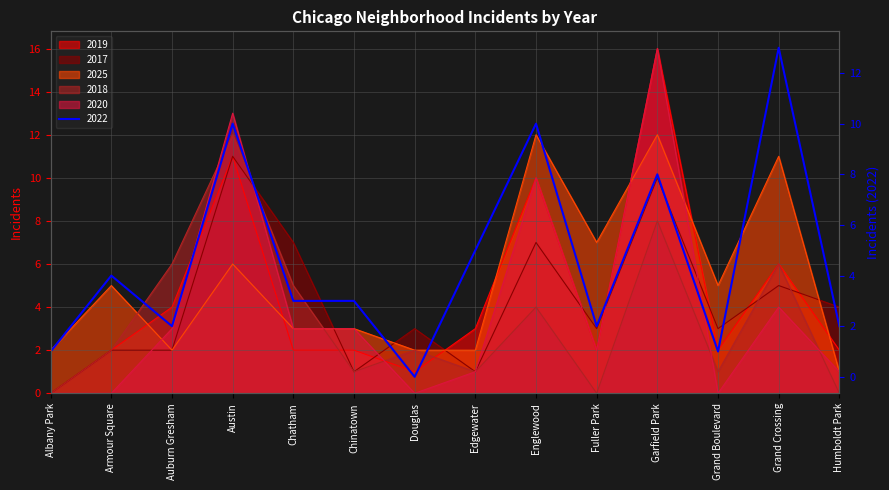

True or false: 2019 and 2020 cross at least once.

True